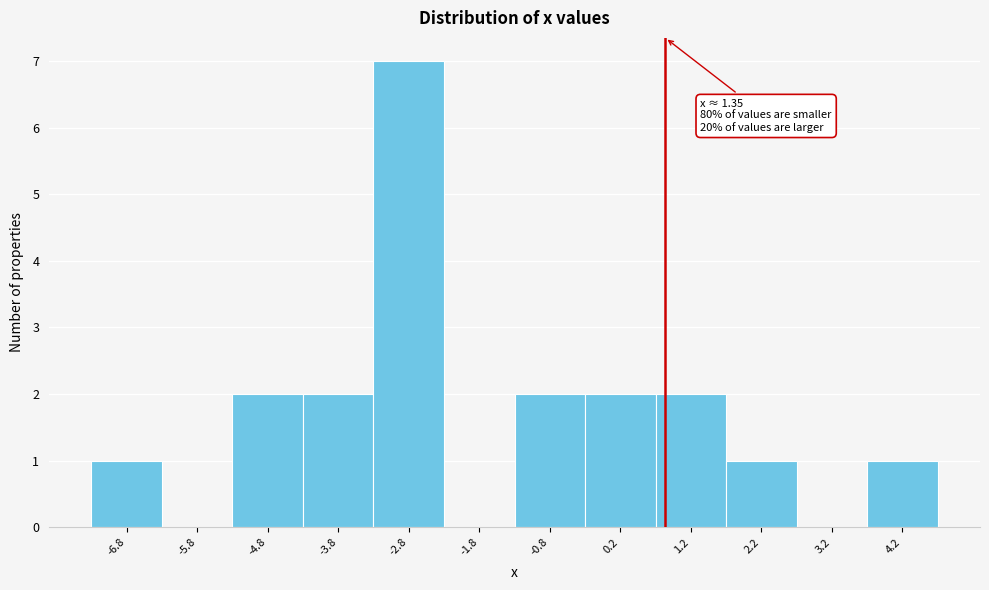

Reading left to right, transcribe all the data shown in this chart.

-6.8=1	-5.8=0	-4.8=2	-3.8=2	-2.8=7	-1.8=0	-0.8=2	0.2=2	1.2=2	2.2=1	3.2=0	4.2=1